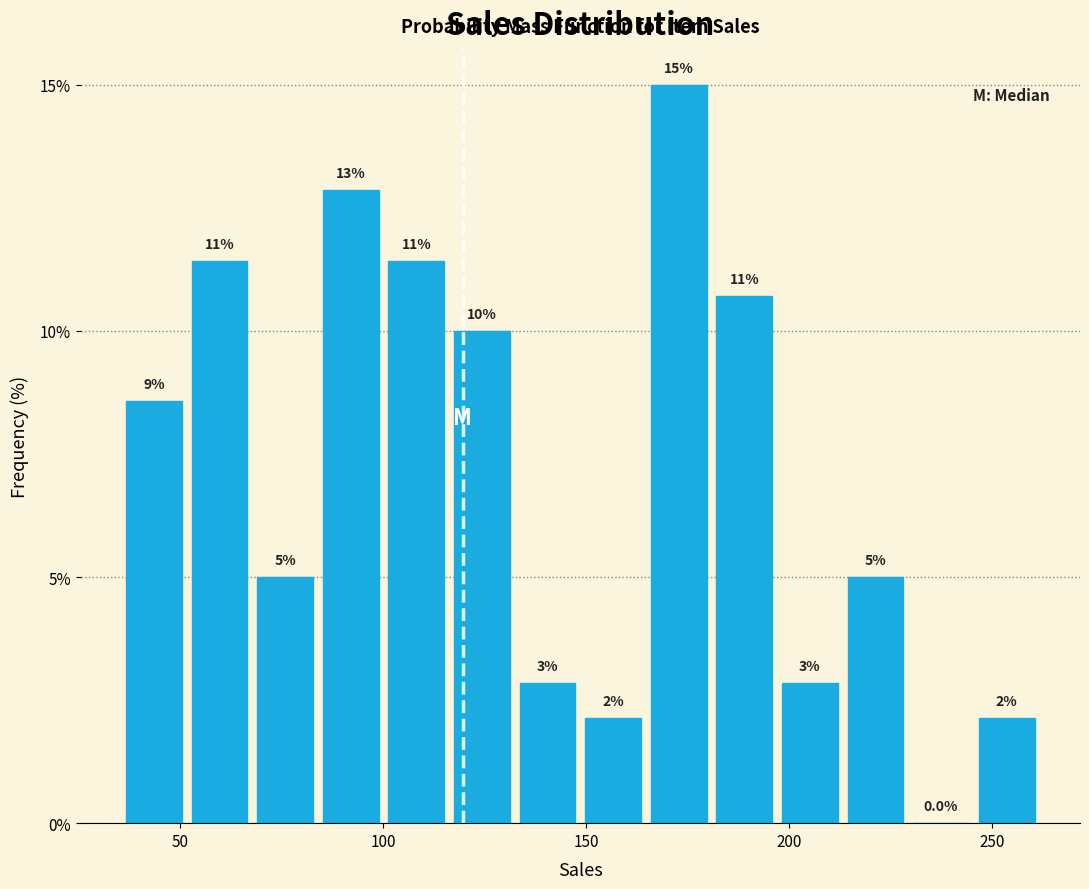

Read against the x-axis, roughly where is the centre of the tallest bar?

175